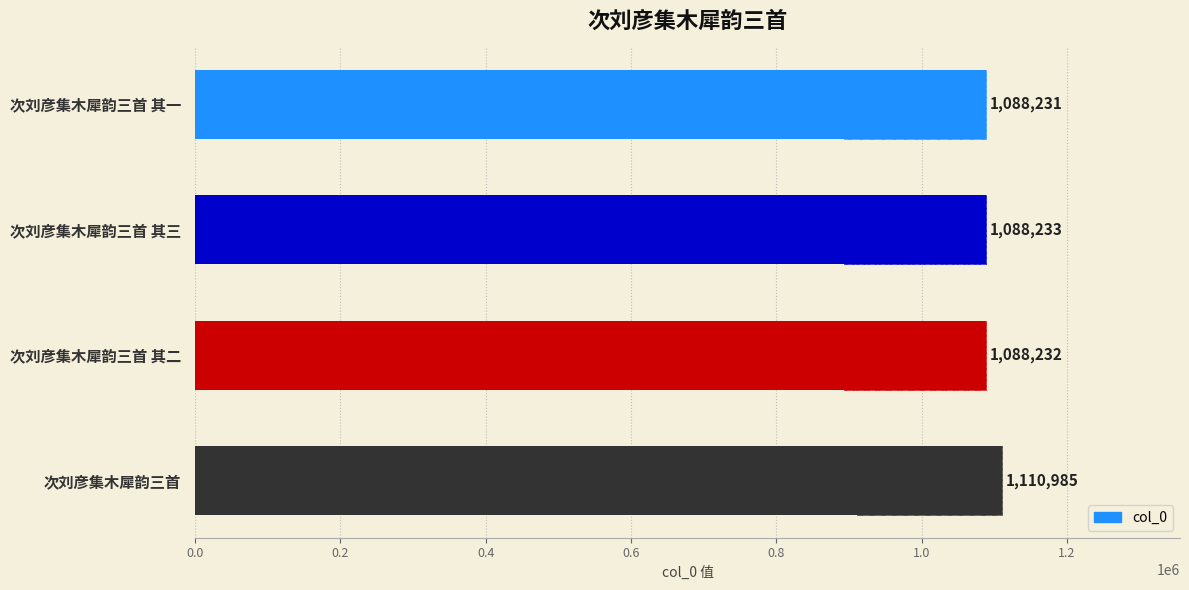

What is the sum of all values?

4375681